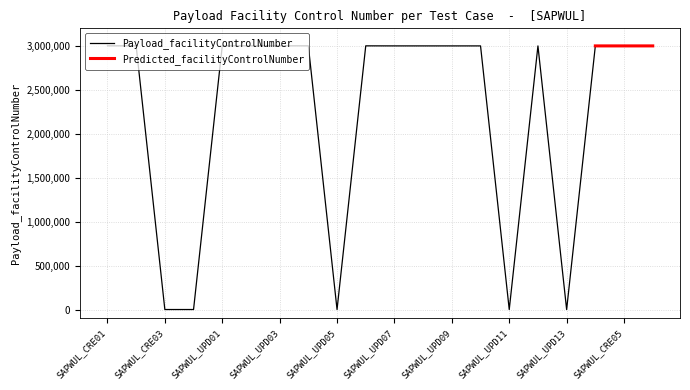

The value at SAPWUL_UPD07 is 1621336. True or false?

False